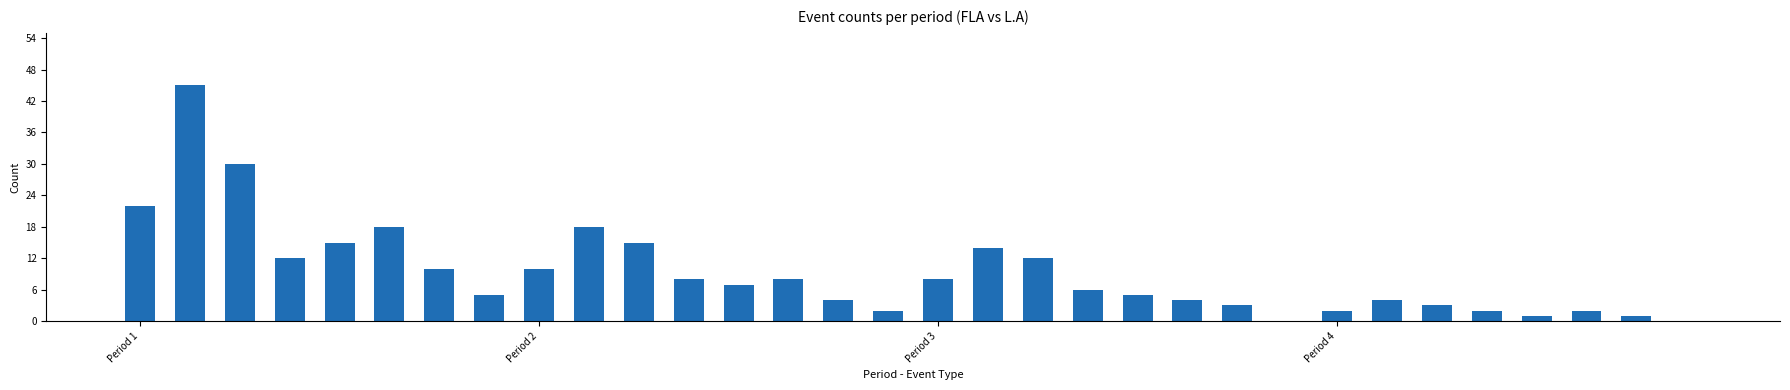

What is the maximum value shown in the chart?

45